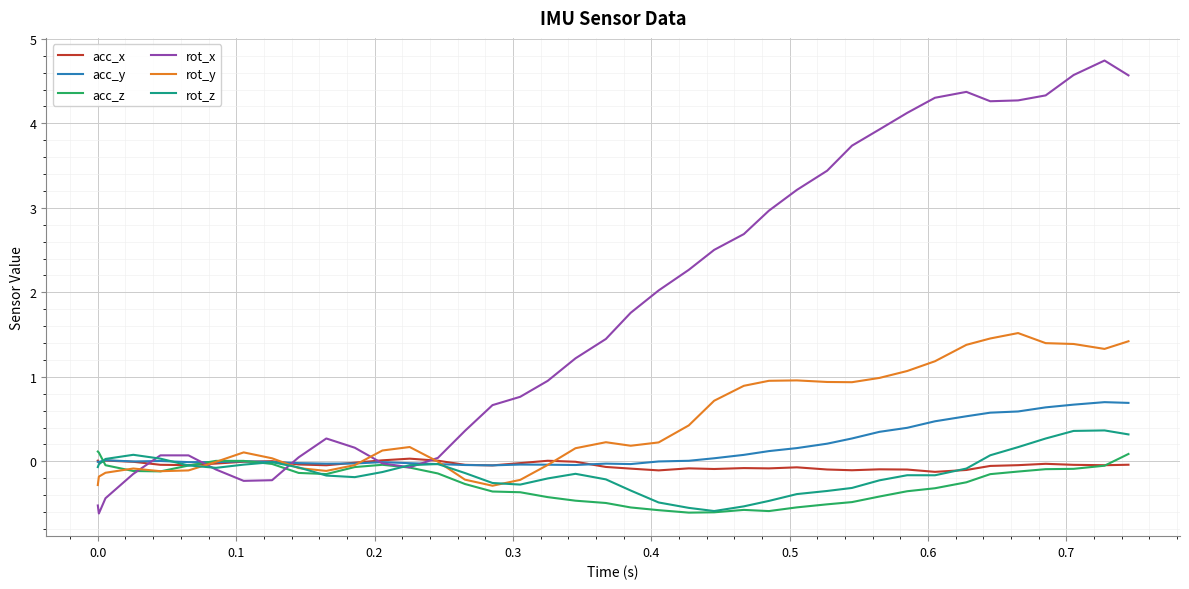

Which series has the largest range (max minus min)?

rot_x